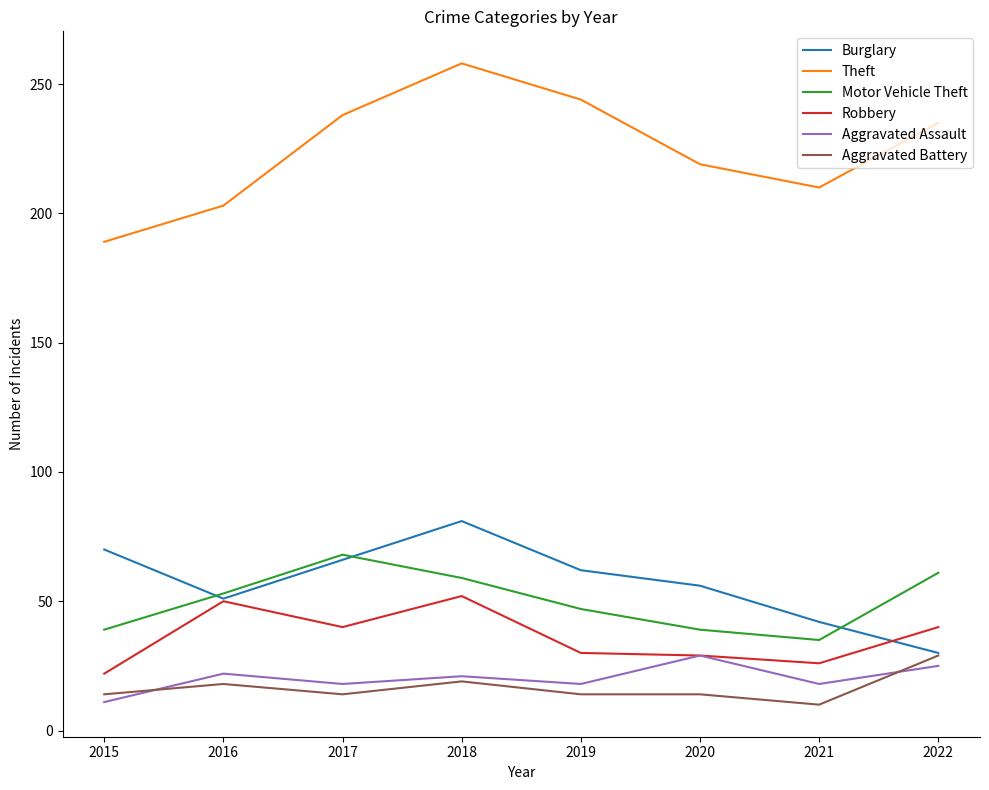

True or false: Aggravated Assault has a value of 29 at 2020.

True